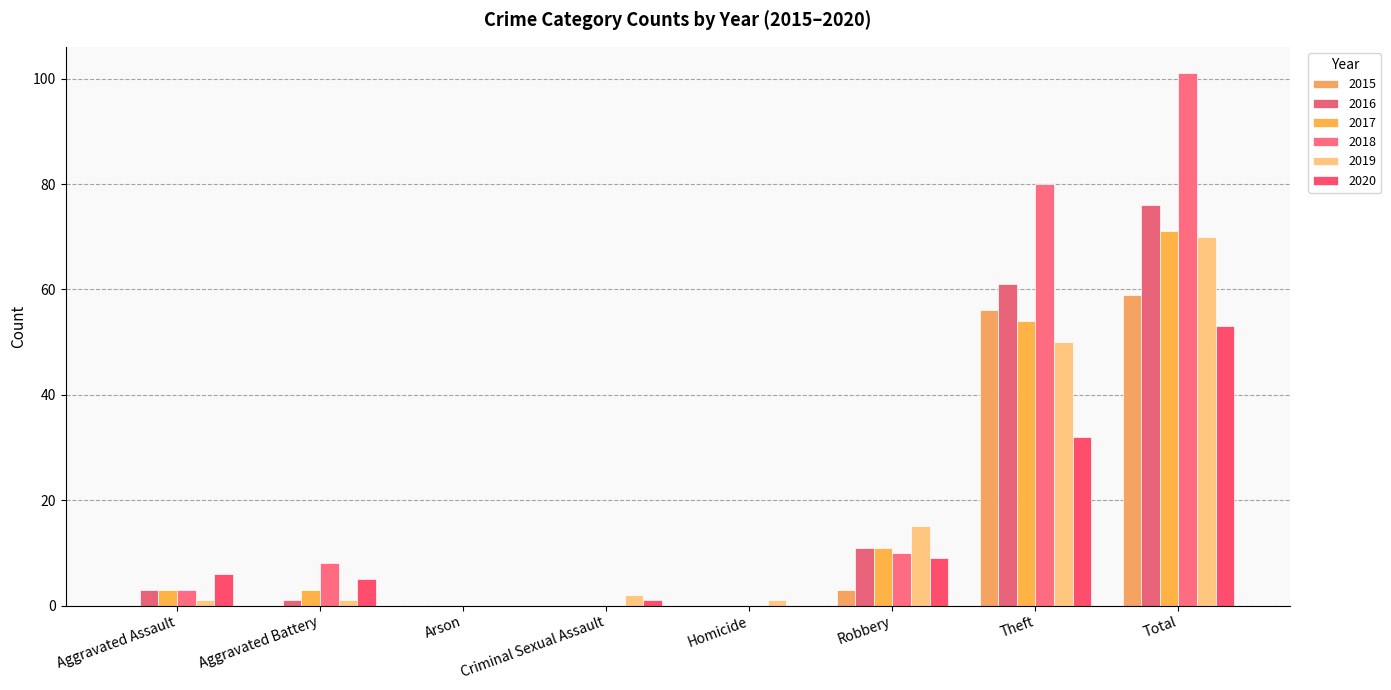

What is the difference between the highest and lowest values at Total?

48